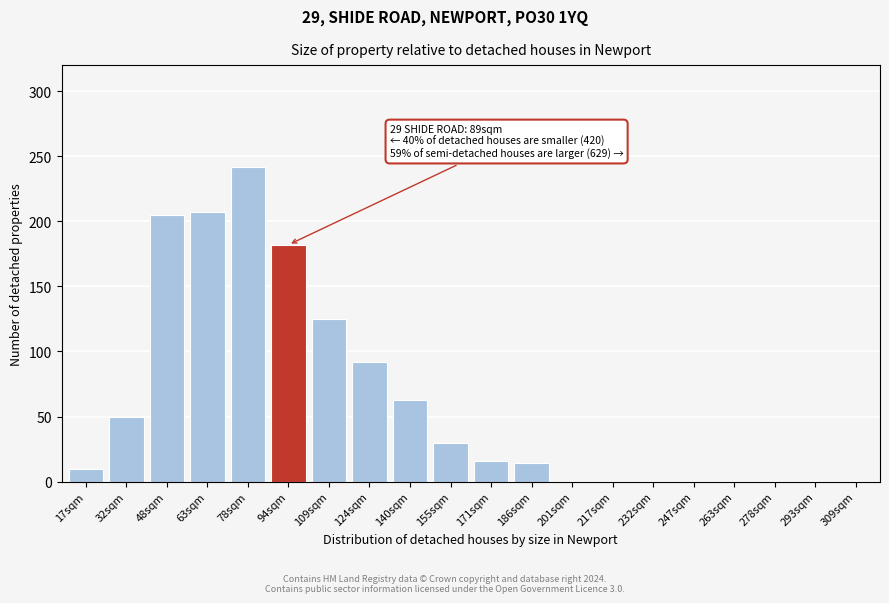

Reading left to right, what are all the values shown in this chart?

17sqm=10	32sqm=50	48sqm=205	63sqm=207	78sqm=242	94sqm=182	109sqm=125	124sqm=92	140sqm=63	155sqm=30	171sqm=16	186sqm=14	201sqm=0	217sqm=0	232sqm=0	247sqm=0	263sqm=0	278sqm=0	293sqm=0	309sqm=0